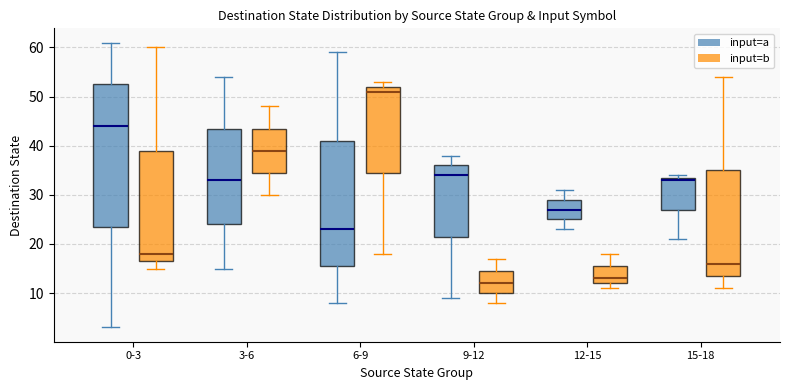

Reading left to right, read every box against the y-axis: the position of its median line, the range the box covers, and the ends of its whiskers. The values are not printed on the chart, so give them approximately, as read against the axis.

0-3 (input=a): median 44, box 24 to 53, whiskers 3 to 61
0-3 (input=b): median 18, box 17 to 39, whiskers 15 to 60
3-6 (input=a): median 33, box 24 to 44, whiskers 15 to 54
3-6 (input=b): median 39, box 35 to 44, whiskers 30 to 48
6-9 (input=a): median 23, box 16 to 41, whiskers 8 to 59
6-9 (input=b): median 51, box 35 to 52, whiskers 18 to 53
9-12 (input=a): median 34, box 22 to 36, whiskers 9 to 38
9-12 (input=b): median 12, box 10 to 15, whiskers 8 to 17
12-15 (input=a): median 27, box 25 to 29, whiskers 23 to 31
12-15 (input=b): median 13, box 12 to 16, whiskers 11 to 18
15-18 (input=a): median 33, box 27 to 34, whiskers 21 to 34 (just above the box's upper edge)
15-18 (input=b): median 16, box 14 to 35, whiskers 11 to 54